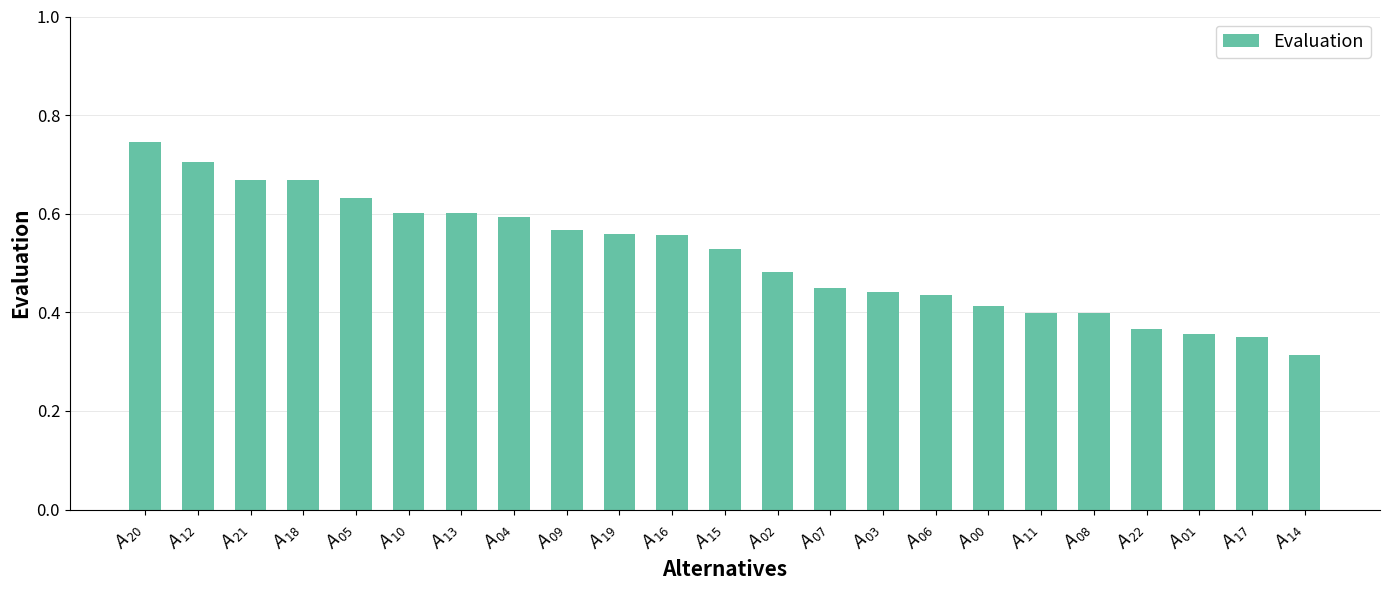

Which has a higher value, $A_{03}$ or $A_{15}$?

$A_{15}$